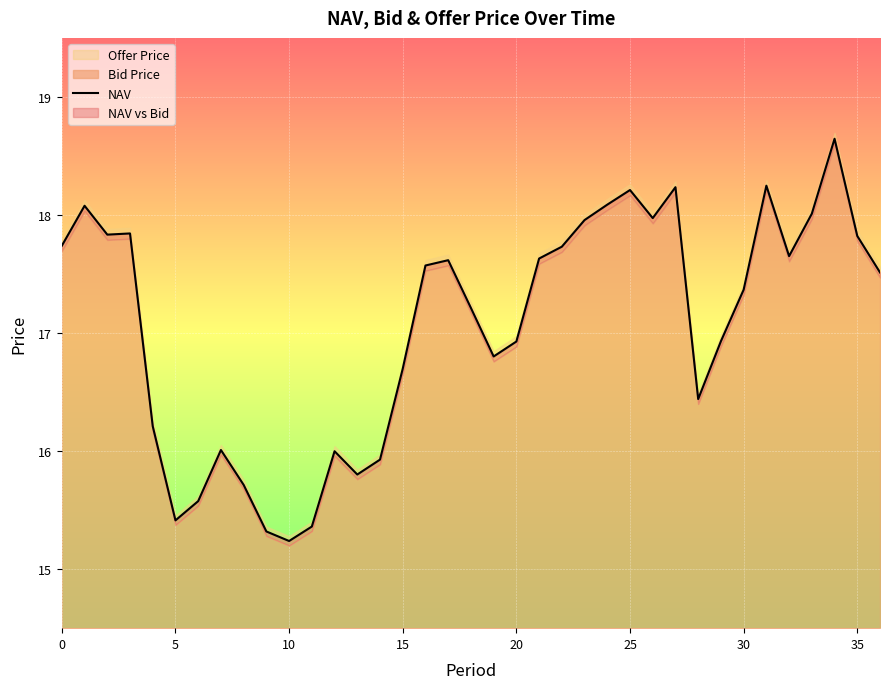

What is the label of the 24th point from the left?

23